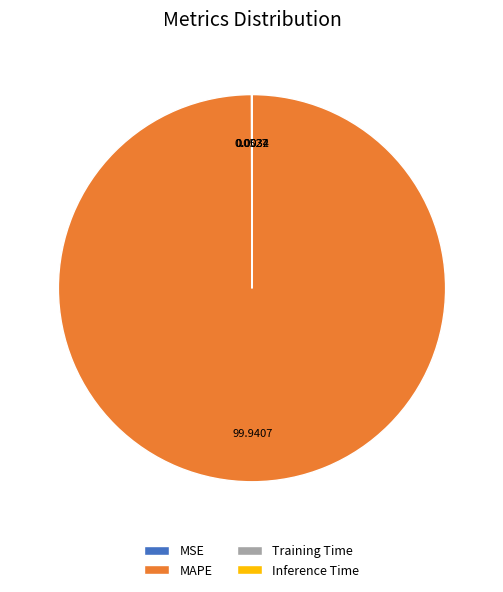

Is there any slice that represents more than half of the pie?

Yes